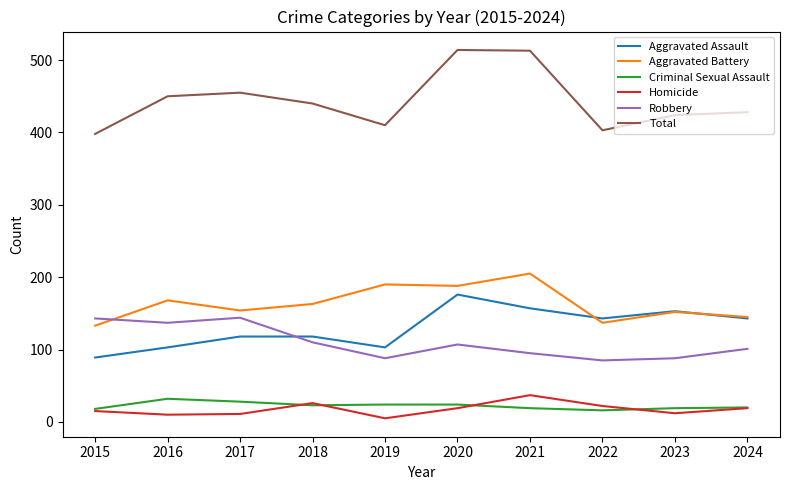

Read the Homicide value at 2022, to the nearest 5.

20